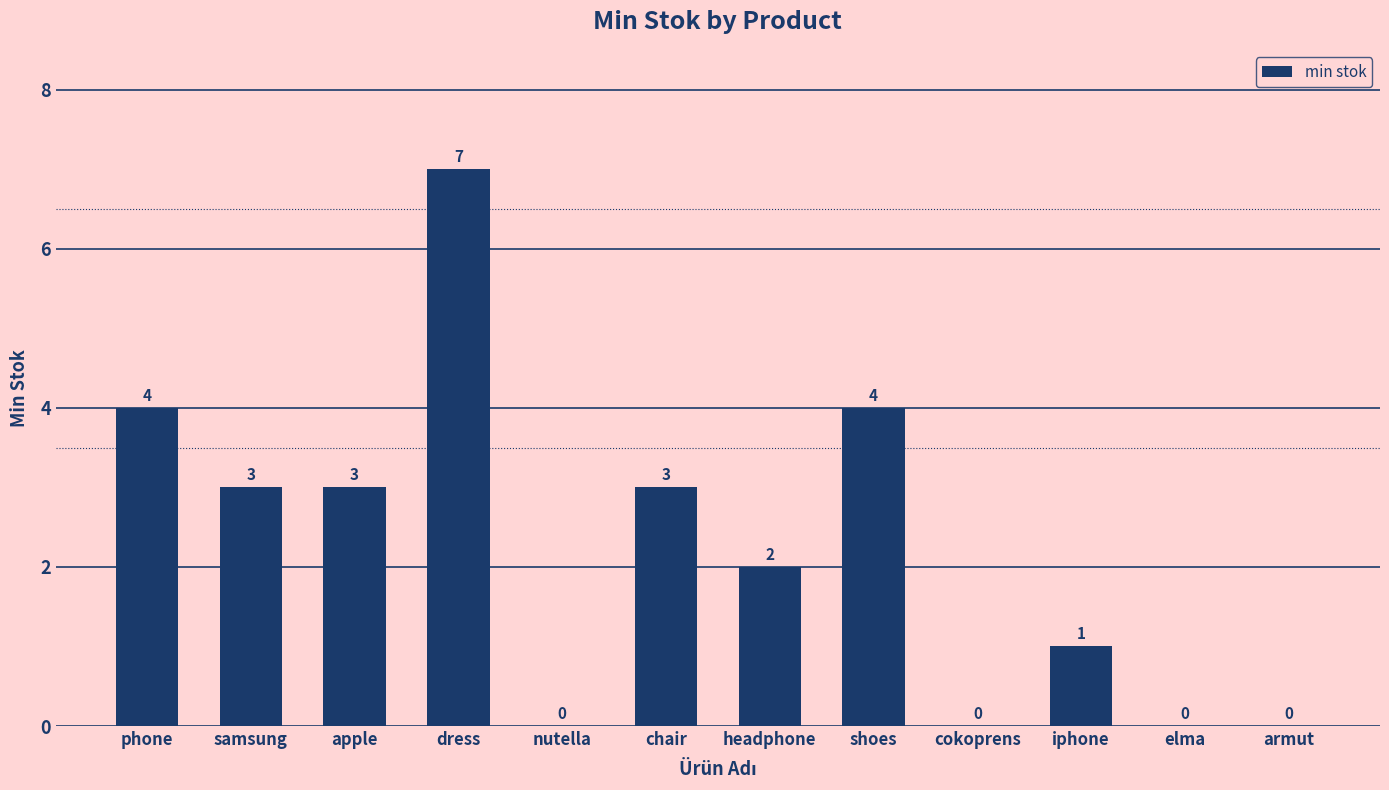

What is the change in value from shoes to elma?

-4